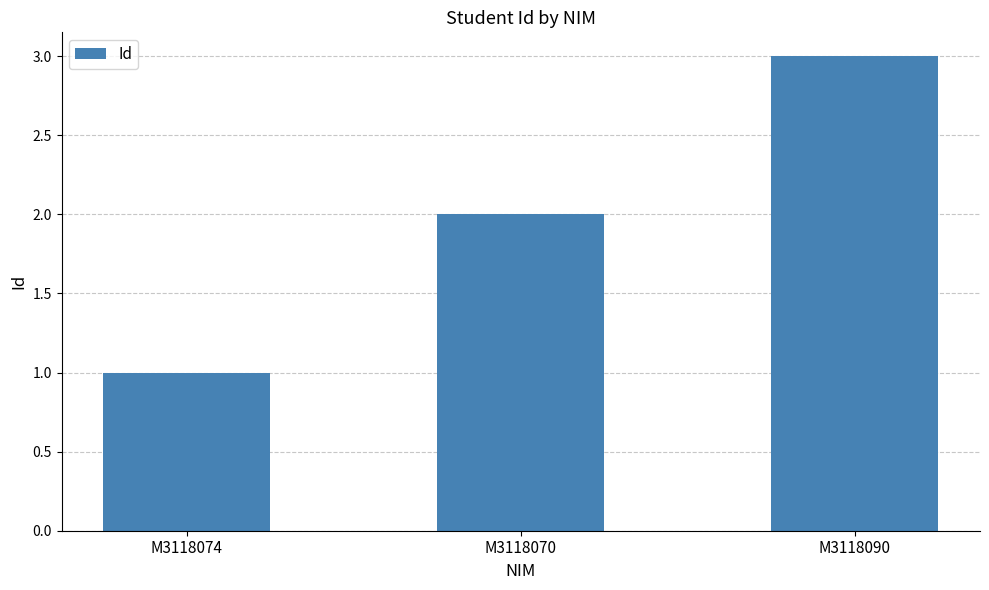

Between M3118074 and M3118090, which is larger?

M3118090